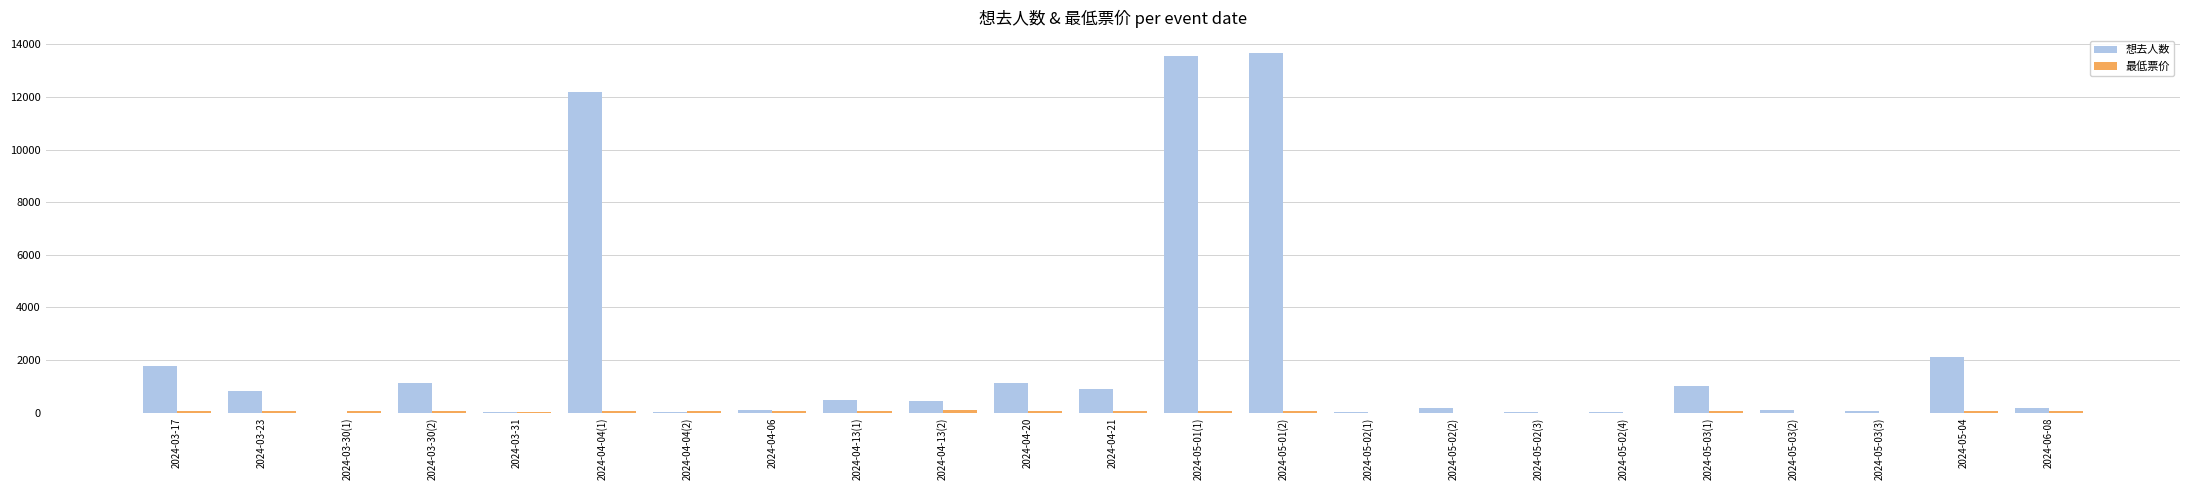

The value of 想去人数 at 2024-03-30(2) is 308.0. True or false?

False